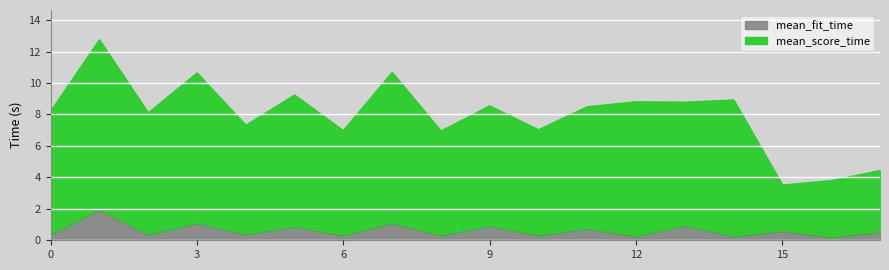

What is the difference between the highest and lowest values at 6?

6.7